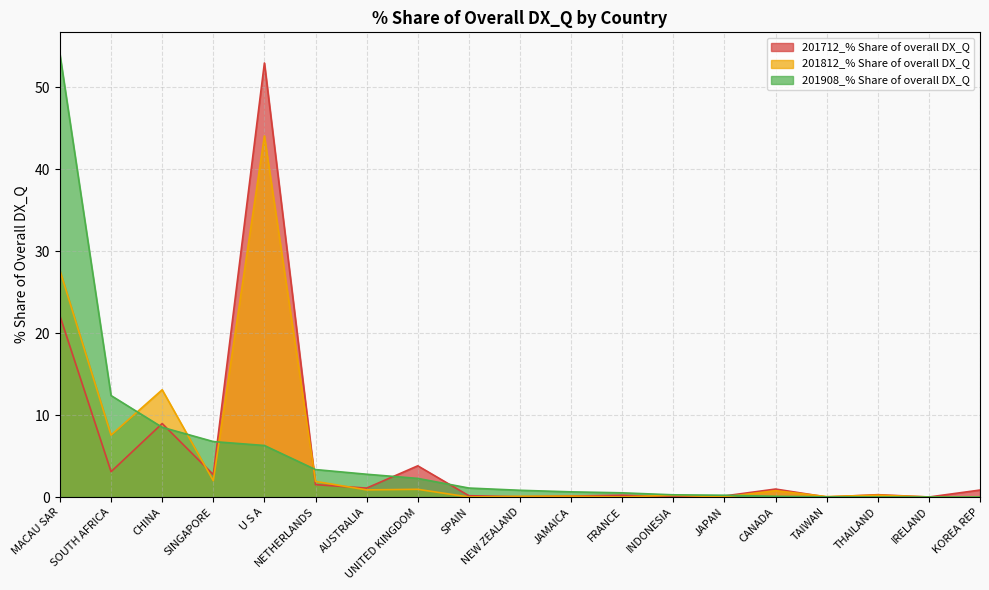

Reading right to left, list all the values displayed in this chart.

201712_% Share of overall DX_Q: 0.8	0.0	0.3	0.0	1.0	0.1	0.0	0.2	0.1	0.0	0.2	3.8	1.1	1.5	53.0	2.7	9.0	3.1	22.1
201812_% Share of overall DX_Q: 0.0	0.0	0.2	0.1	0.8	0.0	0.2	0.0	0.1	0.1	0.0	0.9	0.9	1.9	44.1	2.0	13.1	7.6	27.6
201908_% Share of overall DX_Q: 0.0	0.0	0.0	0.0	0.1	0.2	0.3	0.5	0.6	0.8	1.1	2.3	2.8	3.3	6.3	6.8	8.5	12.4	54.0